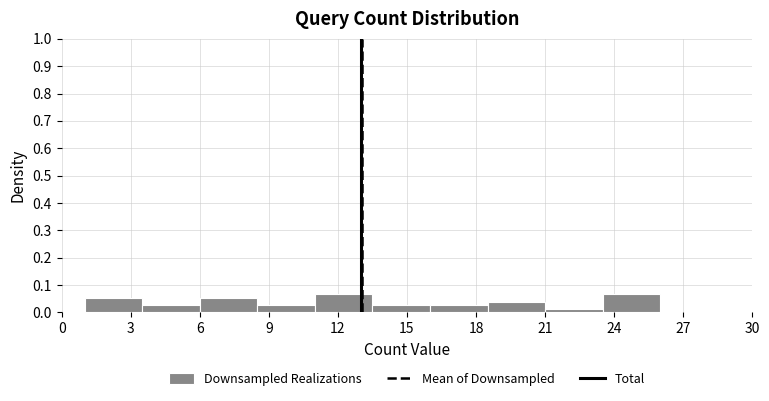

What is the height of the bar covering 21.0 to 23.5 on the x-axis? The values are not printed on the chart, so give them approximately, as read against the axis.

0.01